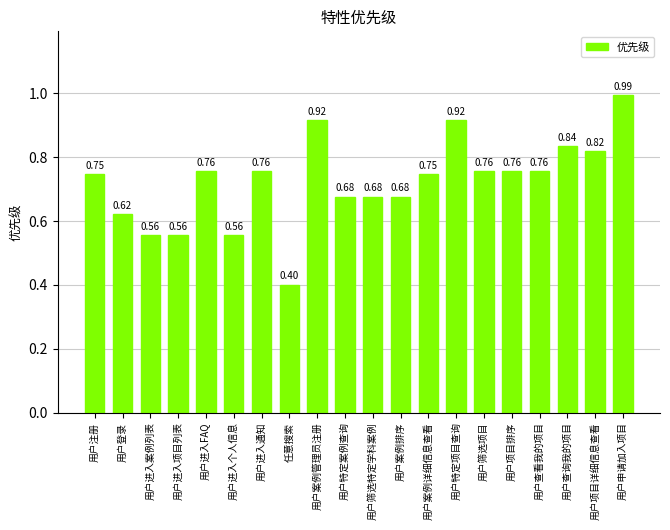

At which label is the value closest to 0?

任意搜索